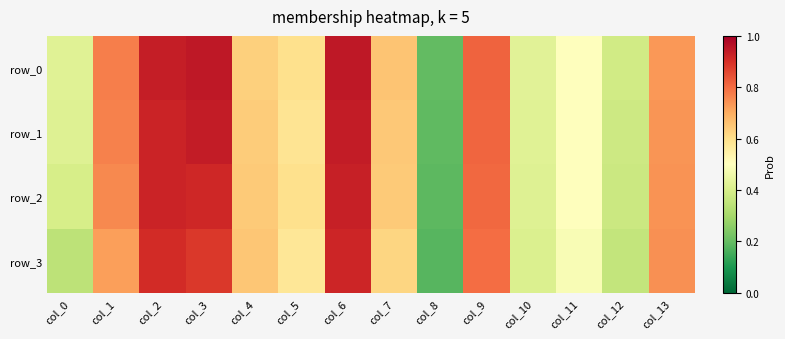

What is the difference between the maximum and second lowest values in the row_2 series?

0.6